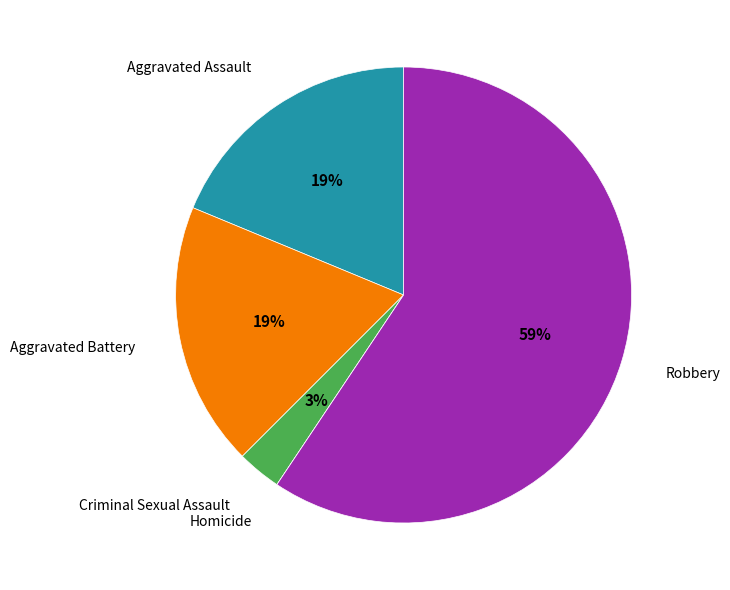

To the nearest percent, what is the difference between the largest and smallest slice percentages?

59%